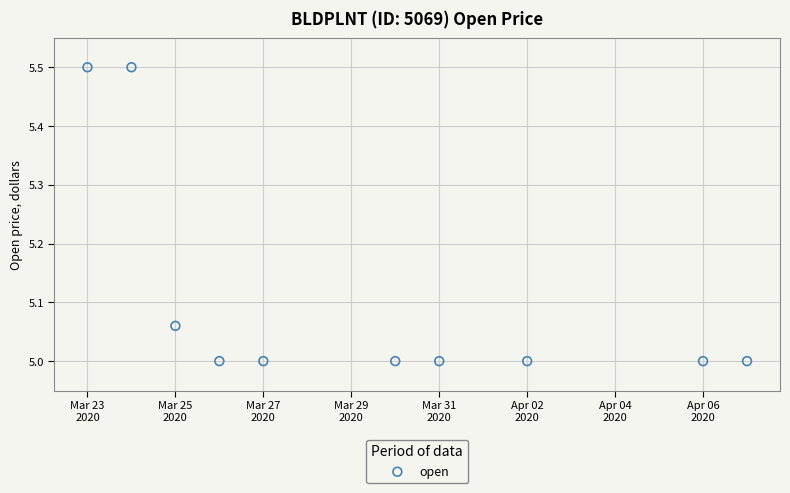

What is the range of Y values (max minus min)?

0.5